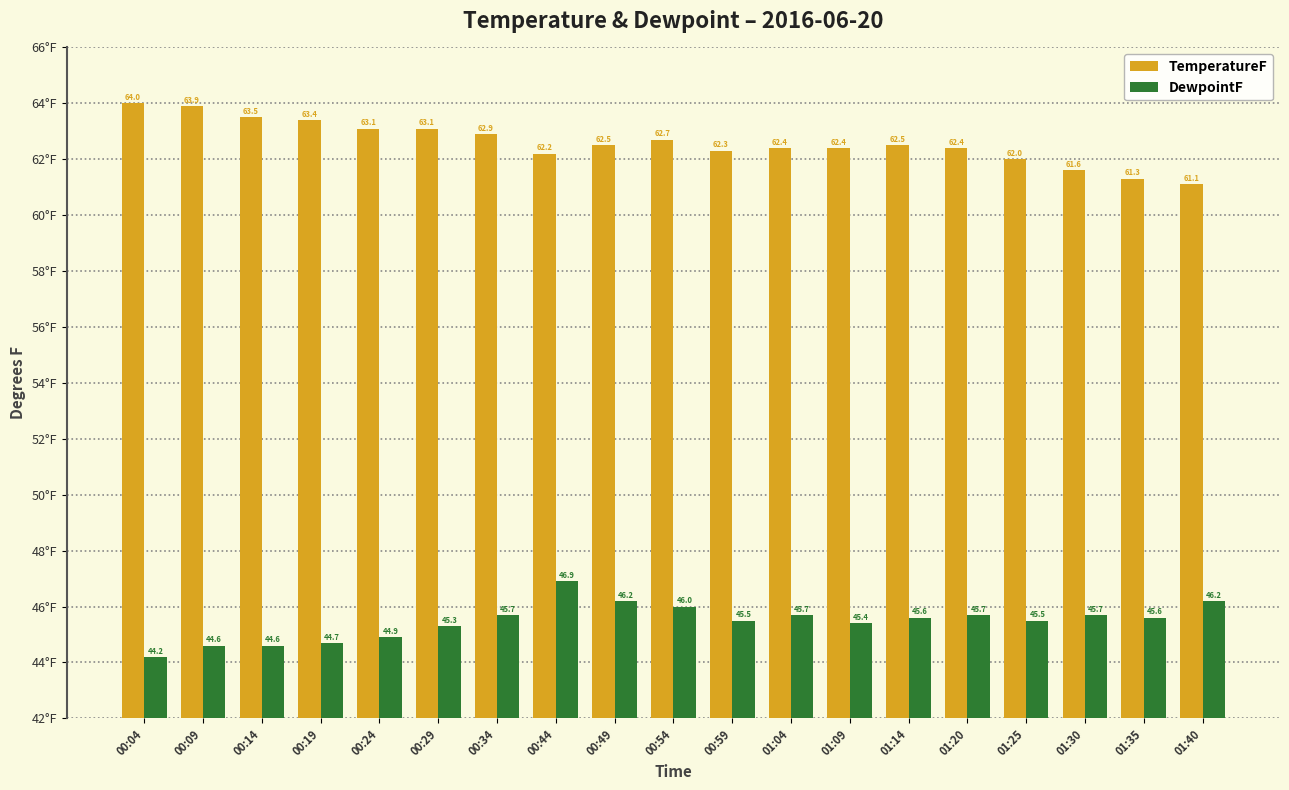

What is the difference between the highest and lowest values at 01:09?

17.0